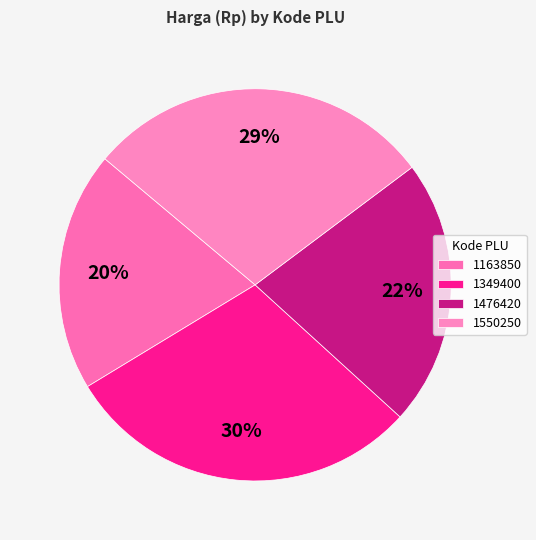

How many slices are in this pie chart?

4